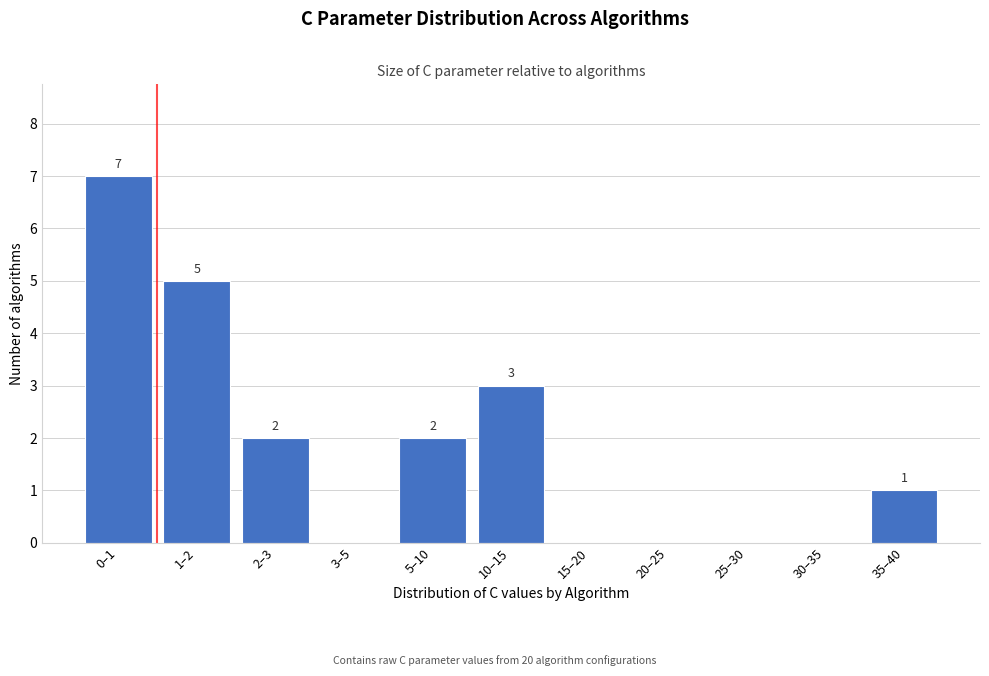

Reading right to left, extract all data points from this chart.

35–40=1	30–35=0	25–30=0	20–25=0	15–20=0	10–15=3	5–10=2	3–5=0	2–3=2	1–2=5	0–1=7